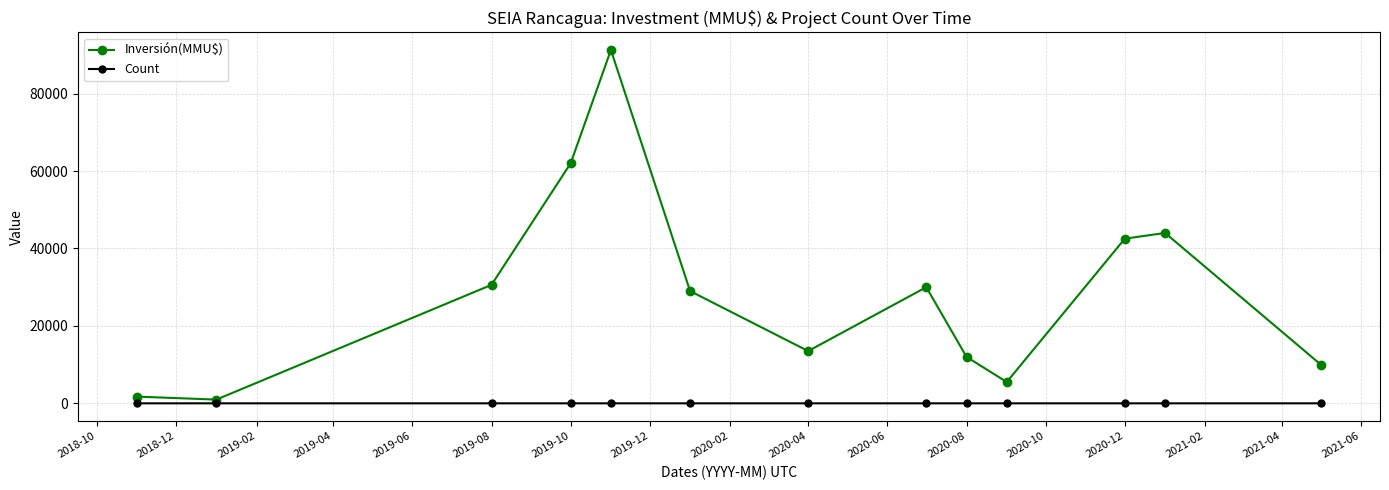

Rank the series by their average value, from lowest to highest.

Count, Inversión(MMU$)